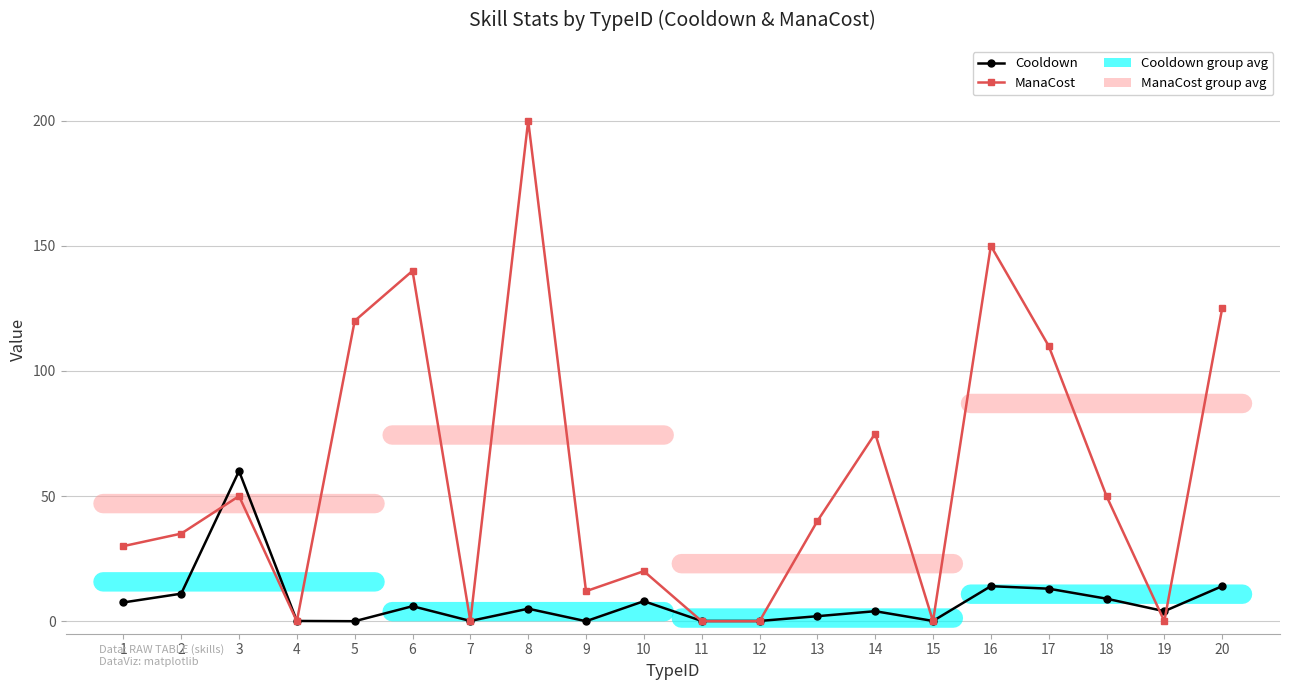

True or false: Cooldown and ManaCost cross at least once.

True